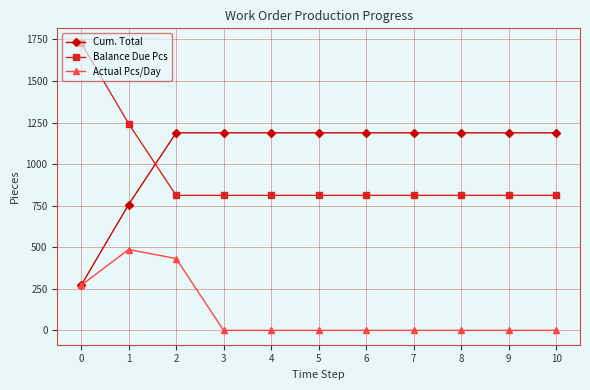

What is the value of the Balance Due Pcs point at the 8th from the left?

812